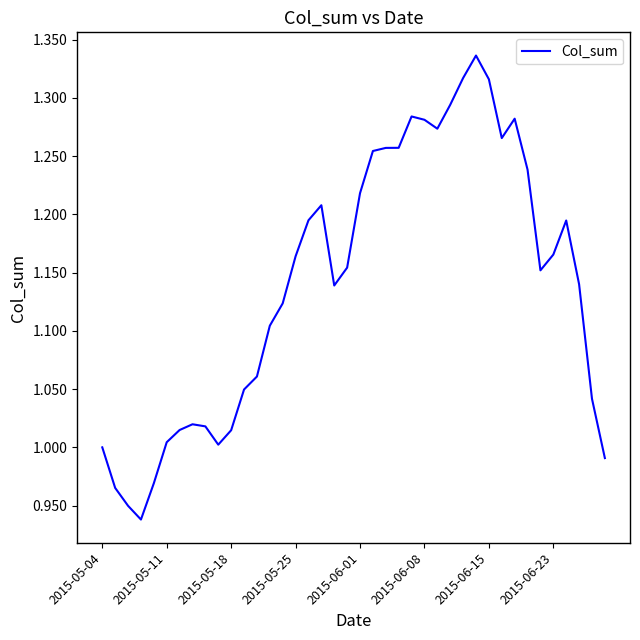

How many lines are shown in the chart?

1